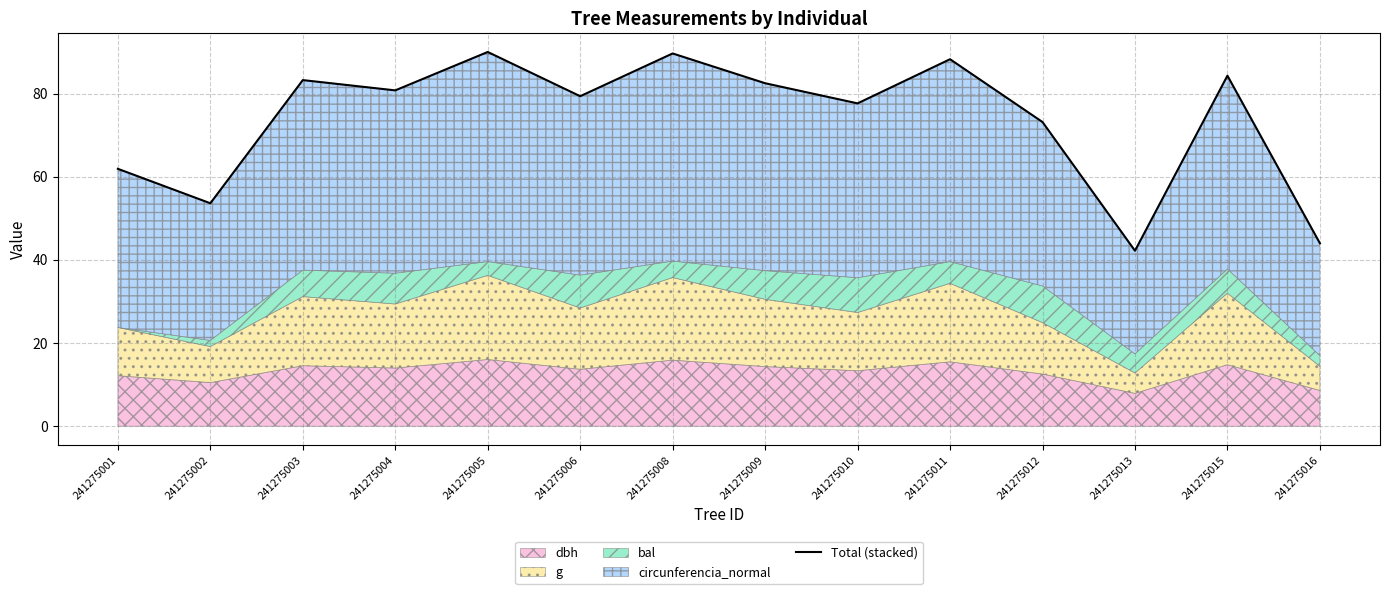

Between 241275012 and 241275016, which is larger?

241275012